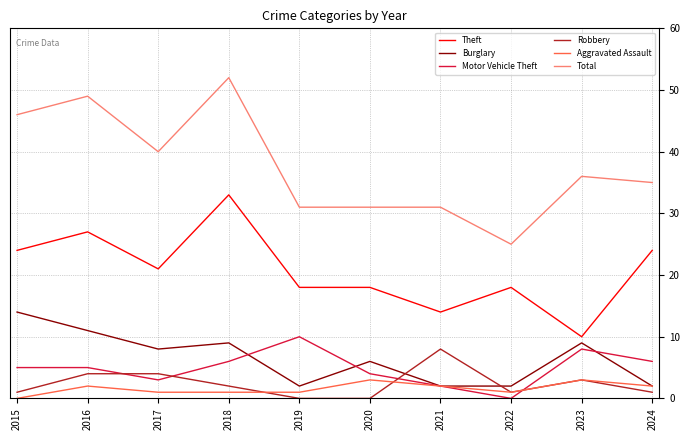

Reading right to left, what are all the values shown in this chart?

Theft: 24	10	18	14	18	18	33	21	27	24
Burglary: 2	9	2	2	6	2	9	8	11	14
Motor Vehicle Theft: 6	8	0	2	4	10	6	3	5	5
Robbery: 1	3	1	8	0	0	2	4	4	1
Aggravated Assault: 2	3	1	2	3	1	1	1	2	0
Total: 35	36	25	31	31	31	52	40	49	46